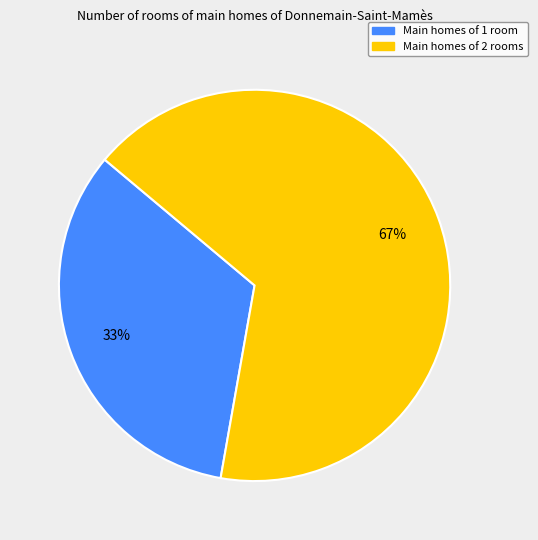

To the nearest percent, what is the average slice percentage?

50%